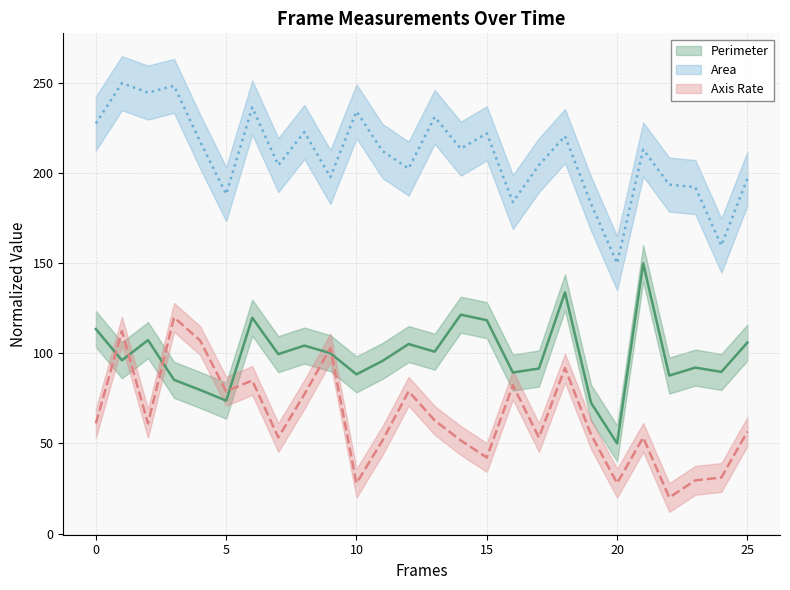

How many lines are shown in the chart?

3